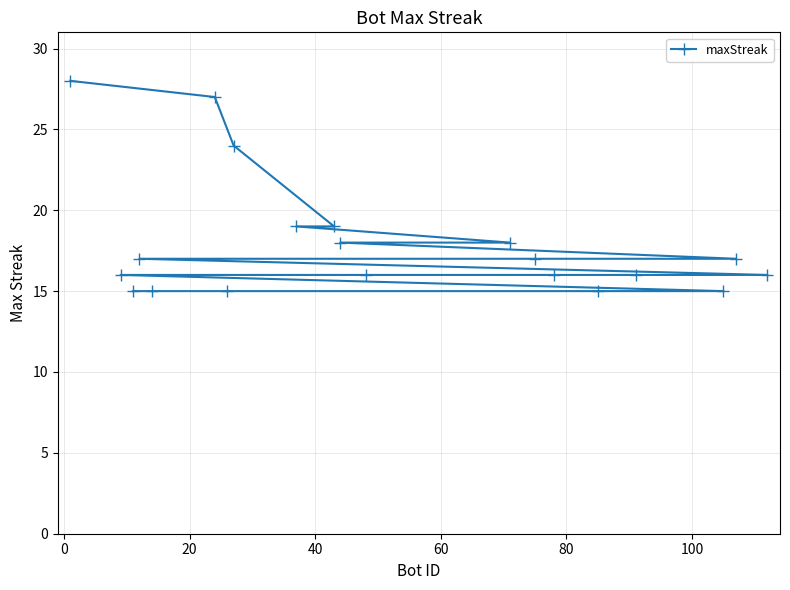

Count the number of values greater than 17.

7